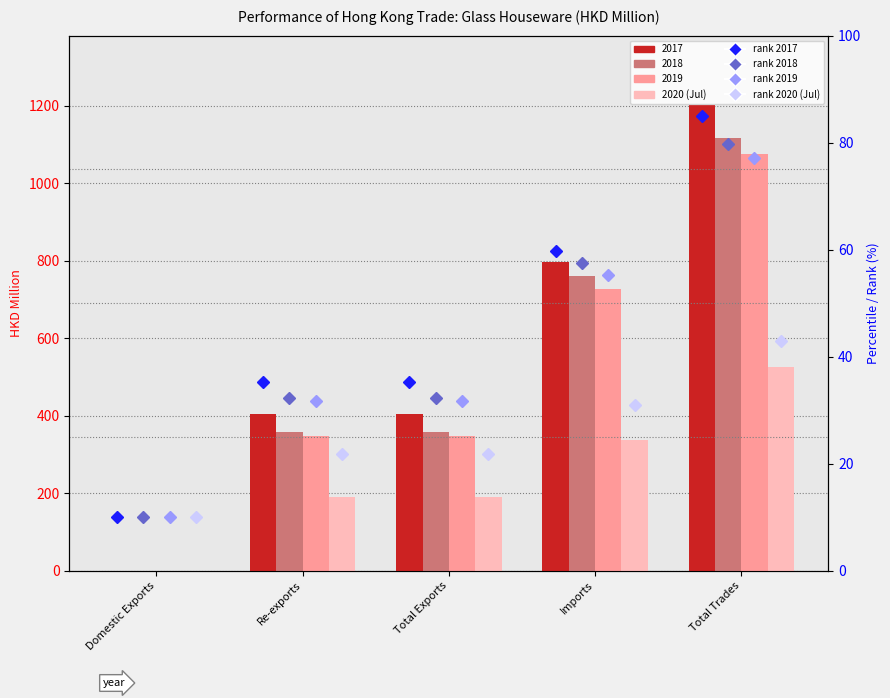

What is the difference between the maximum and minimum values in the rank 2020 (Jul) series?

32.9